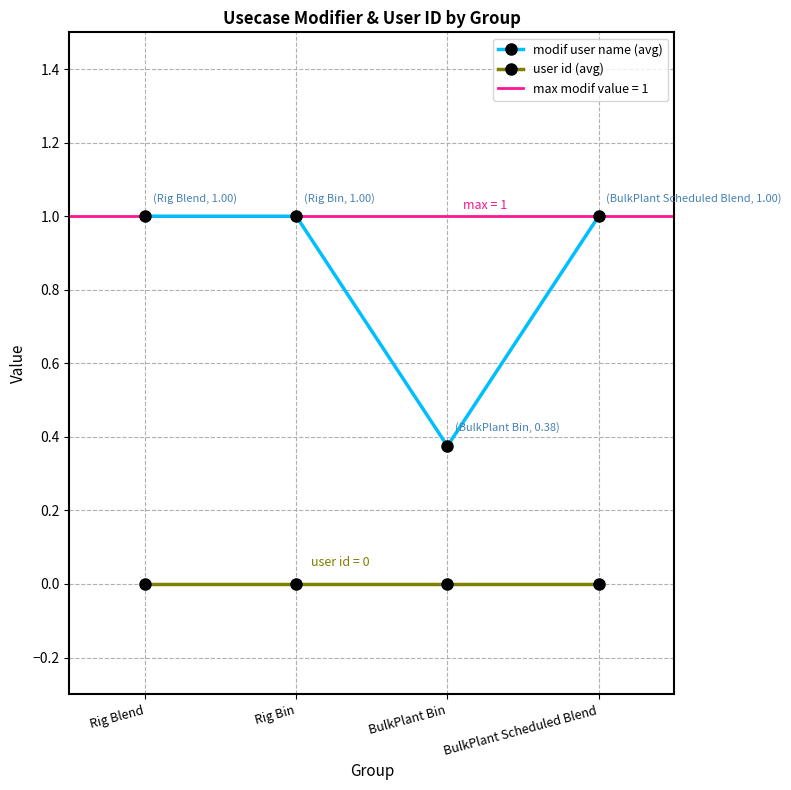

True or false: user id (avg) and modif user name (avg) intersect in this chart.

False